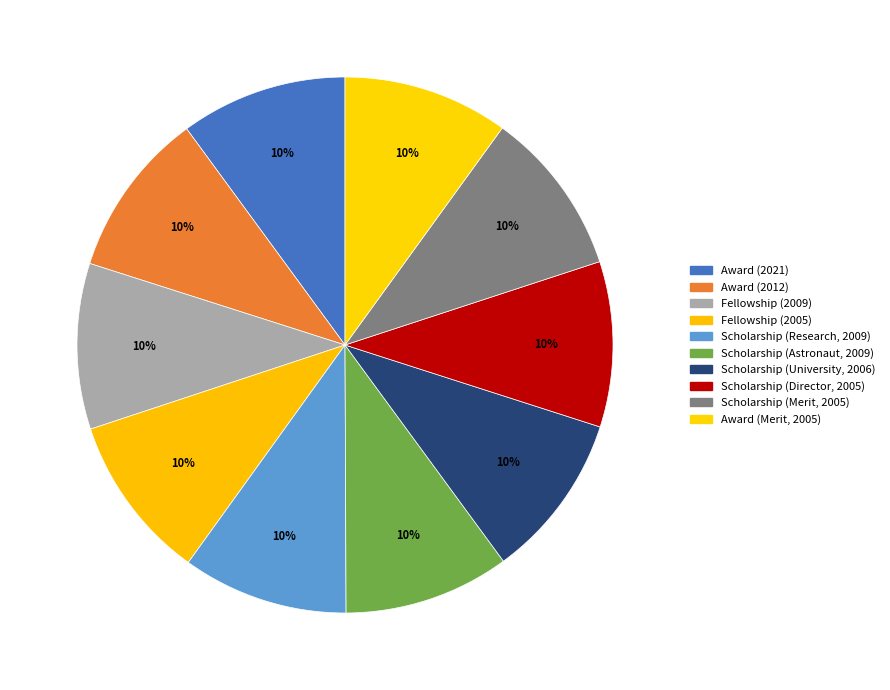

Approximately how many times larger is the value at Fellowship (2009) compared to Award (2021)?

1.0